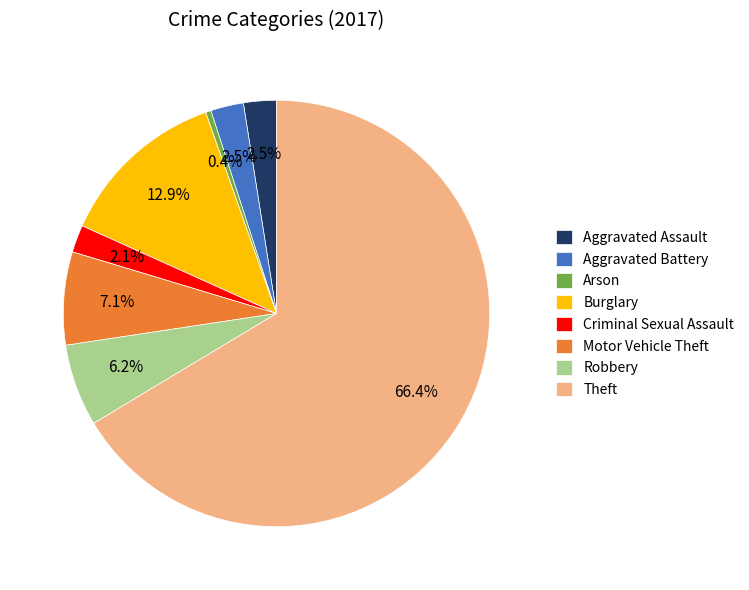

What percentage do Arson and Burglary together represent?

13.3%